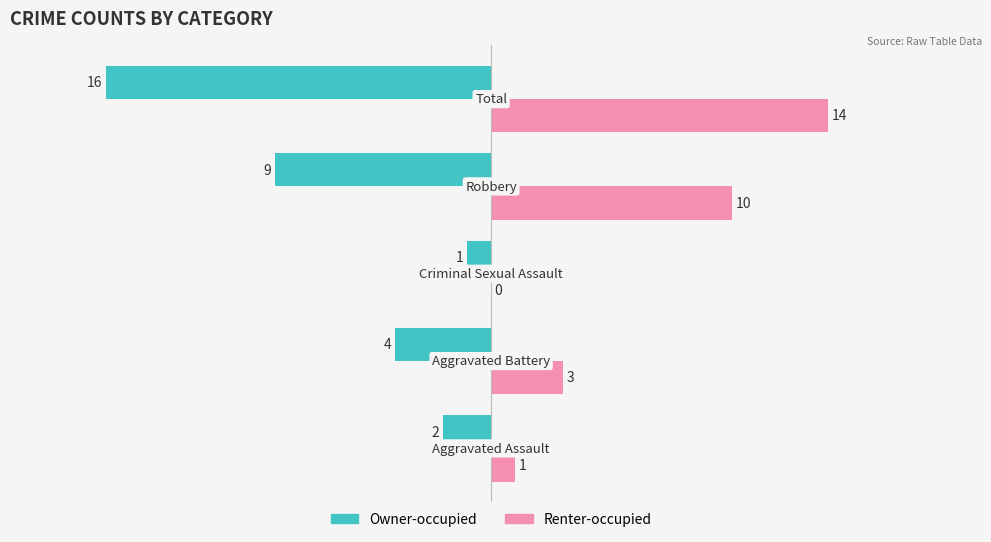

Which series has the largest total across all categories?

Renter-occupied